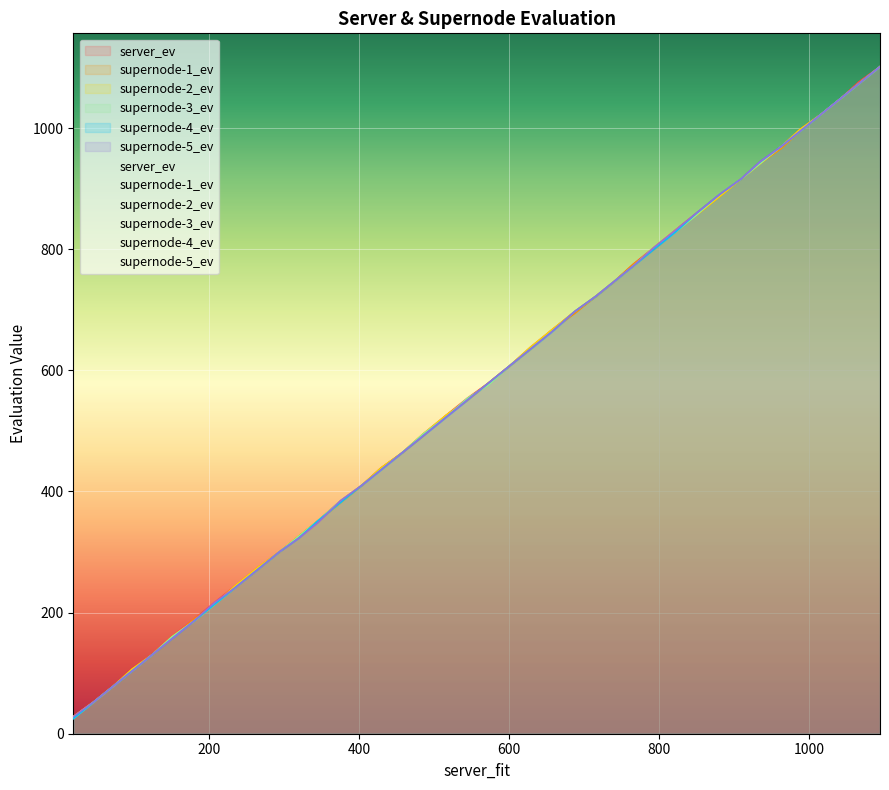

What is the minimum value for server_ev?

28.1